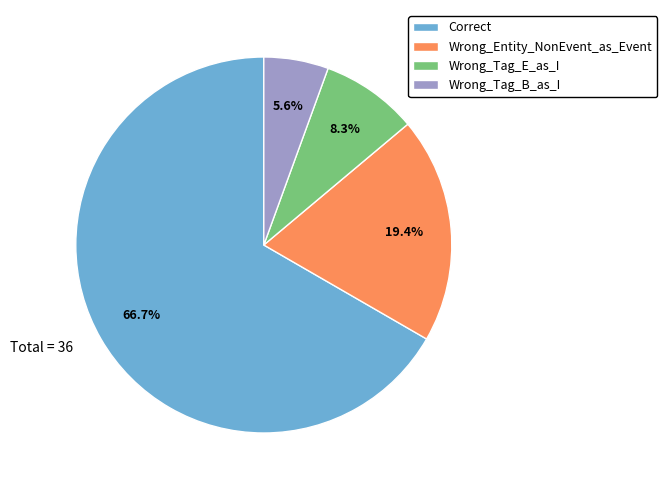

To the nearest percent, what is the average slice percentage?

25%